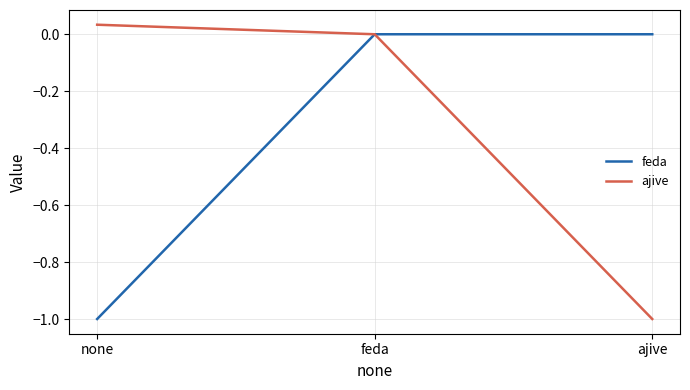

Rank the categories by ajive value from highest to lowest.

none, feda, ajive